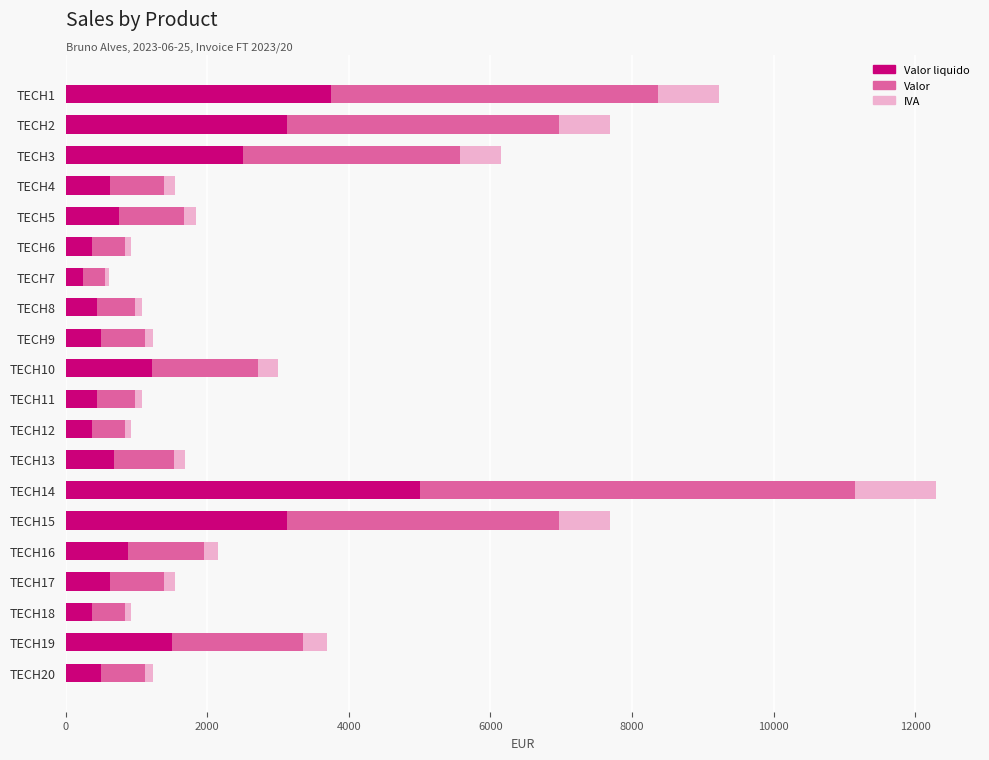

At which category is the sum across all series the highest?

TECH14